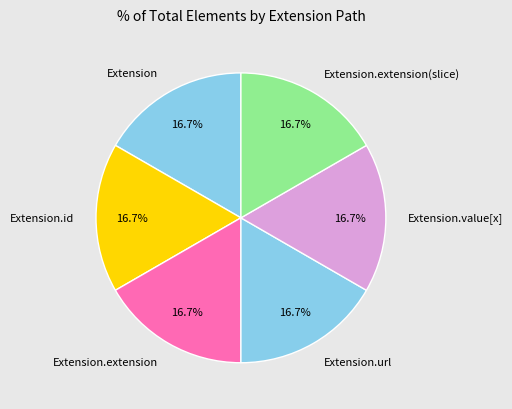

What is the ratio of the value at Extension.value[x] to the value at Extension.extension(slice)?

1.0